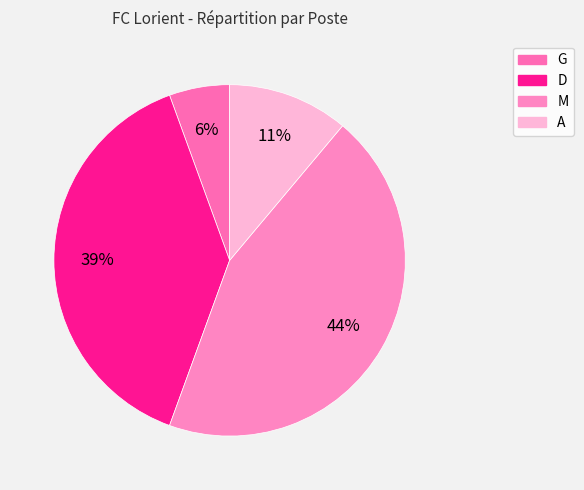

Which category has the smallest portion of the pie?

G